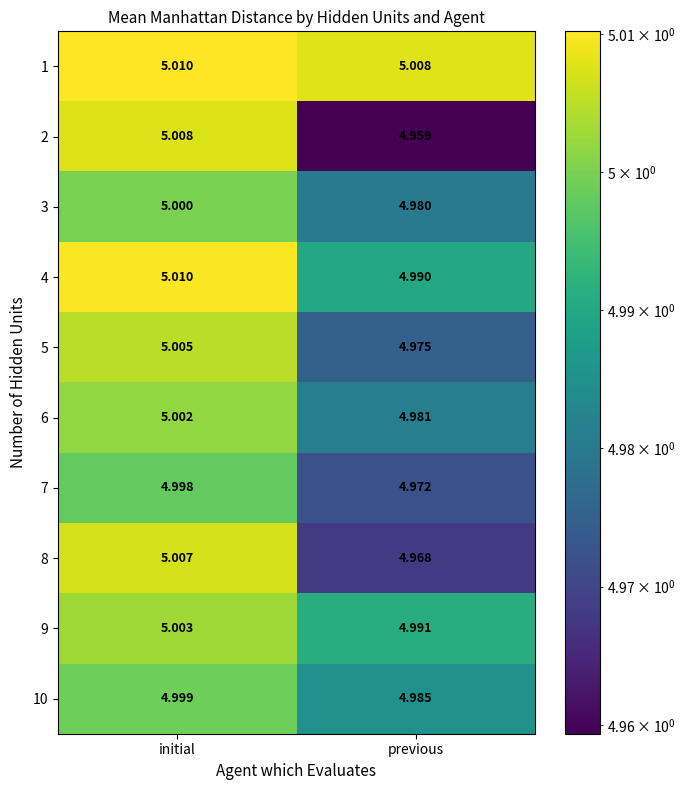

At which label does 8 first exceed 5?

initial